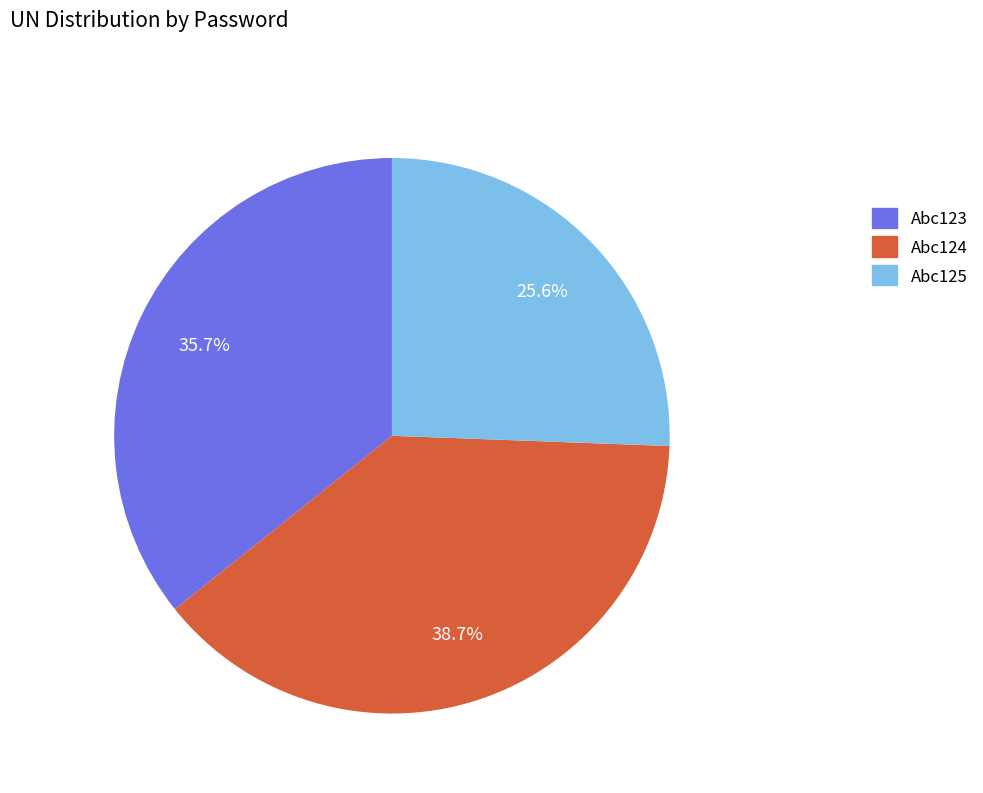

How many slices are in this pie chart?

3